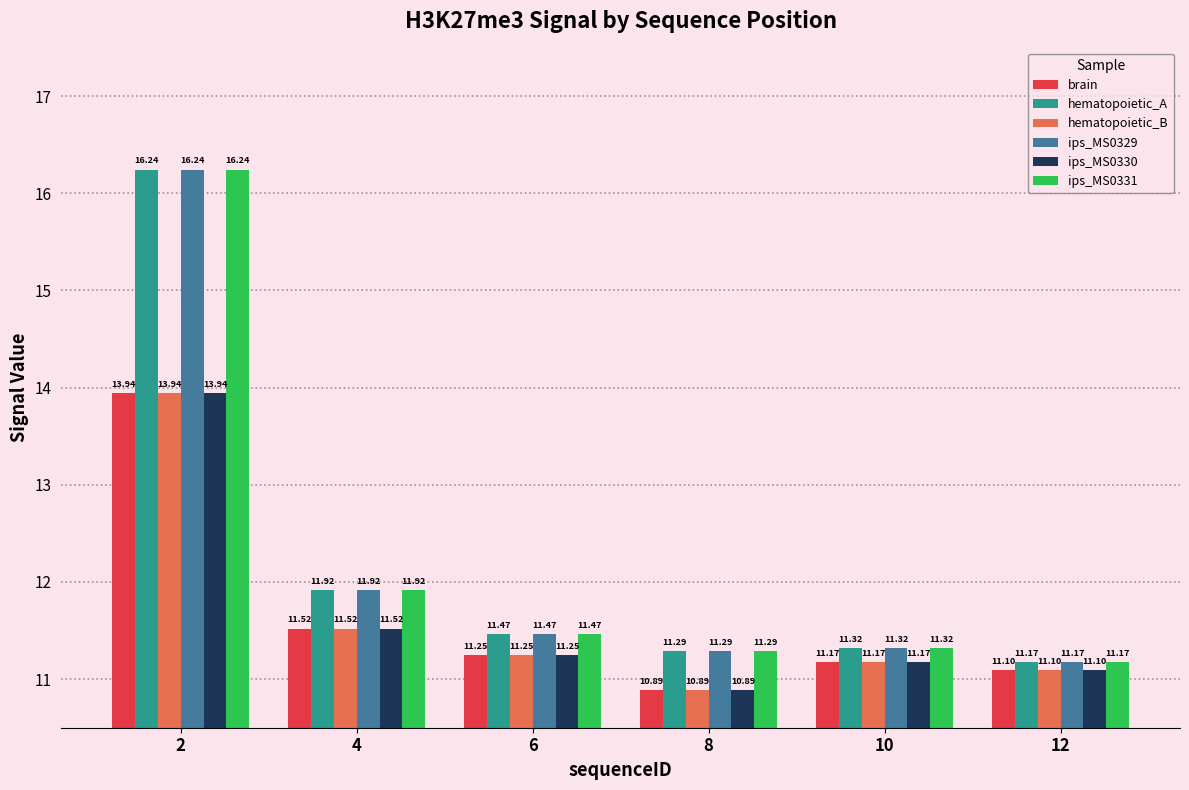

List the labels in order of hematopoietic_B value, largest first.

2, 4, 6, 10, 12, 8